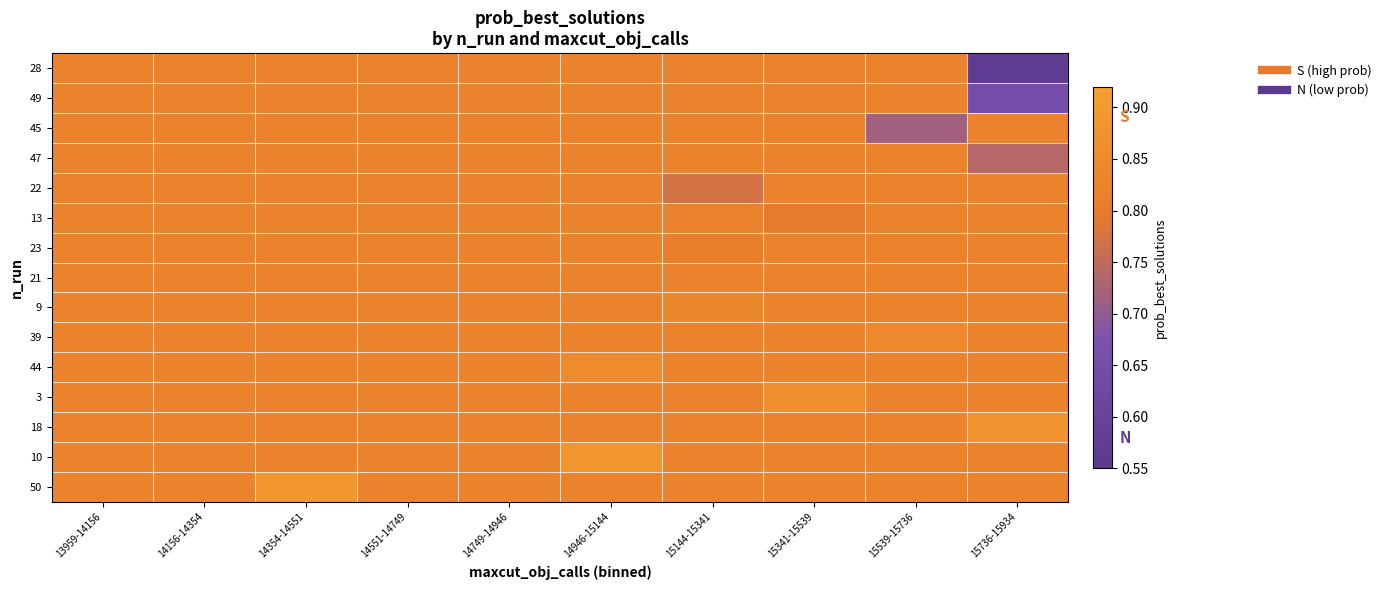

Between 14354-14551 and 14156-14354, which is larger?

14354-14551